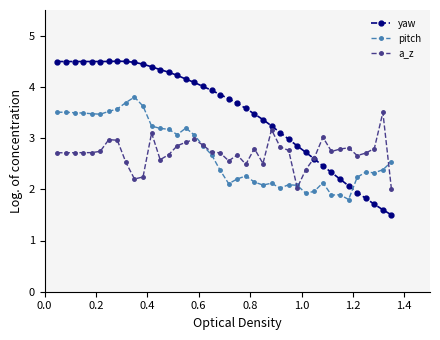

What is the difference between the maximum and second lowest values in the yaw series?

2.9